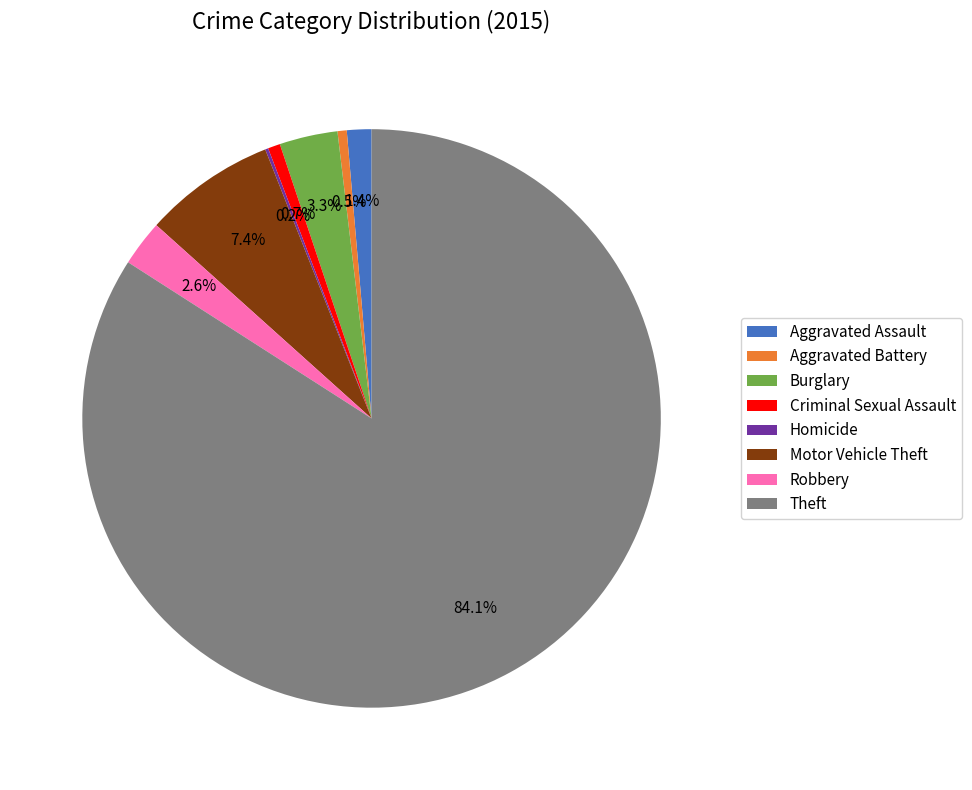

To the nearest percent, what percentage of the pie is Burglary?

3%